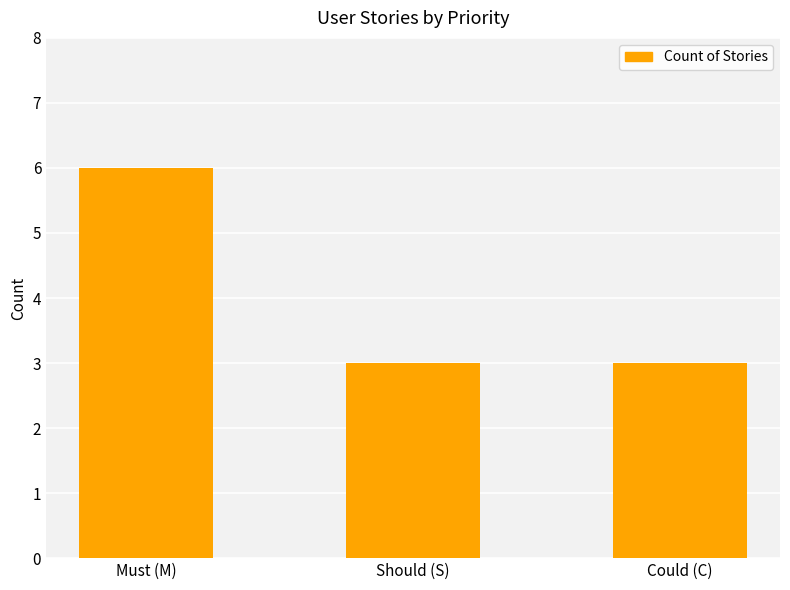

Reading left to right, what are all the values shown in this chart?

Must (M)=6	Should (S)=3	Could (C)=3